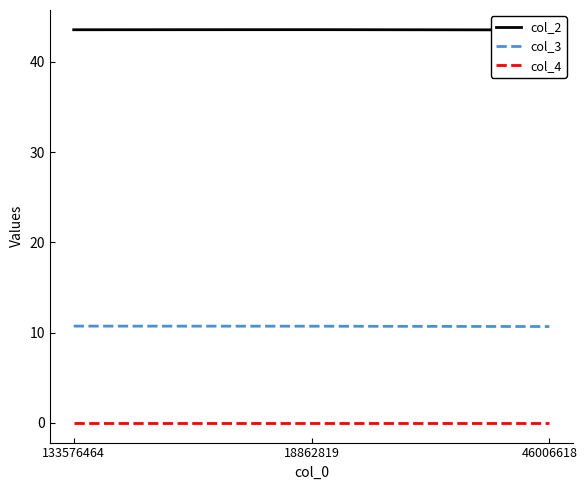

Is this an area chart (filled region under the line)?

No